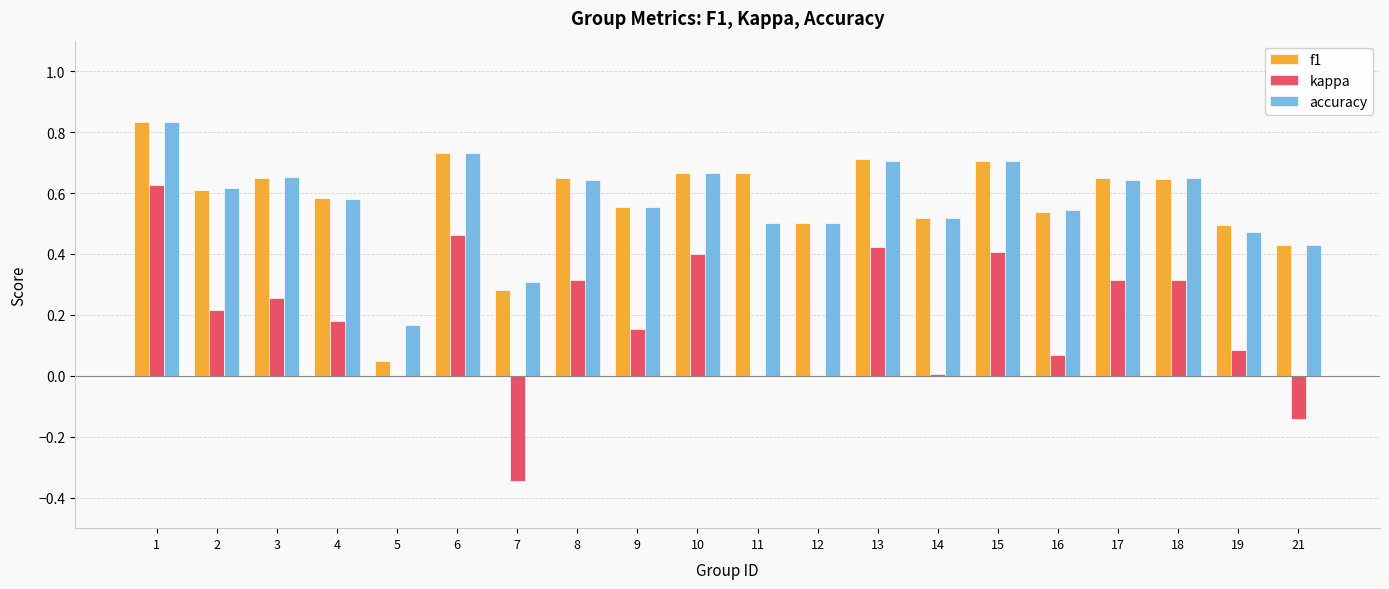

Is the value of f1 at 13 greater than the value of accuracy at 2?

Yes